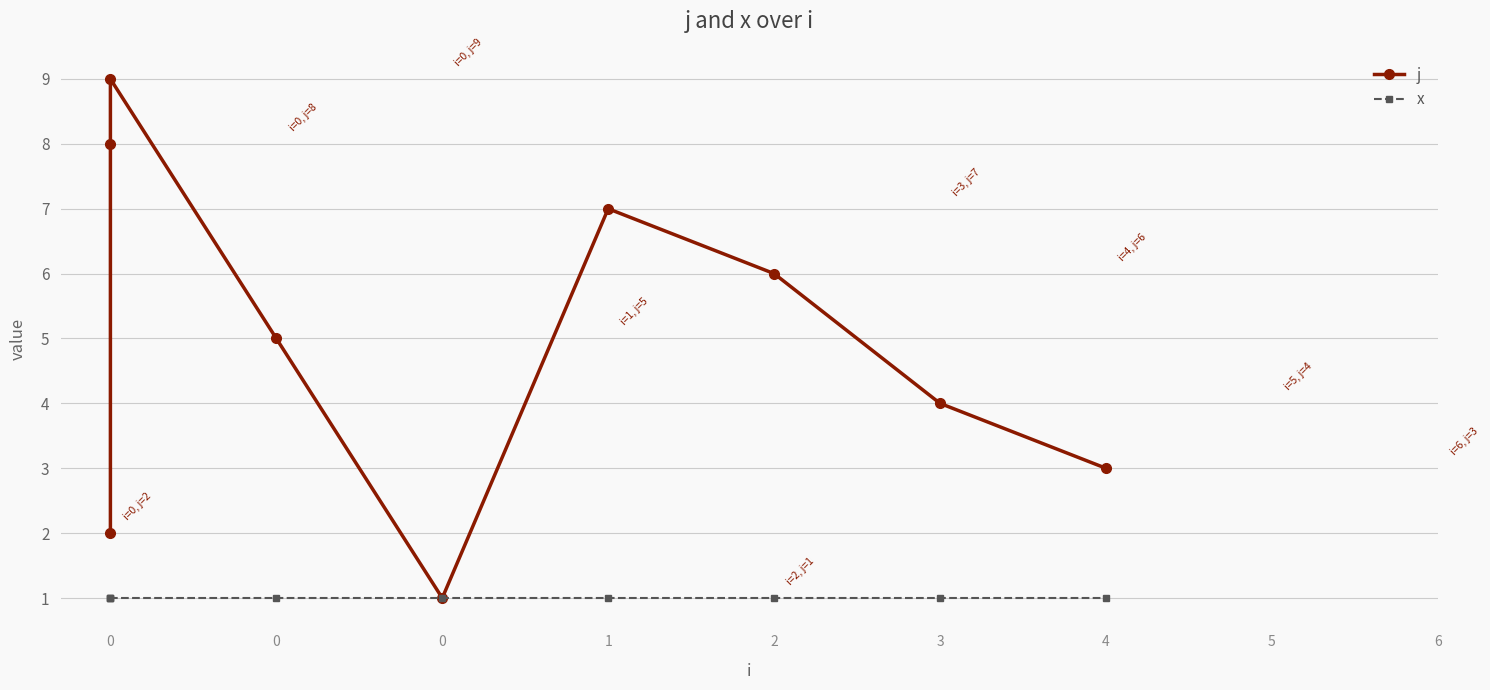

Is it true that x equals 1 at 0?

True